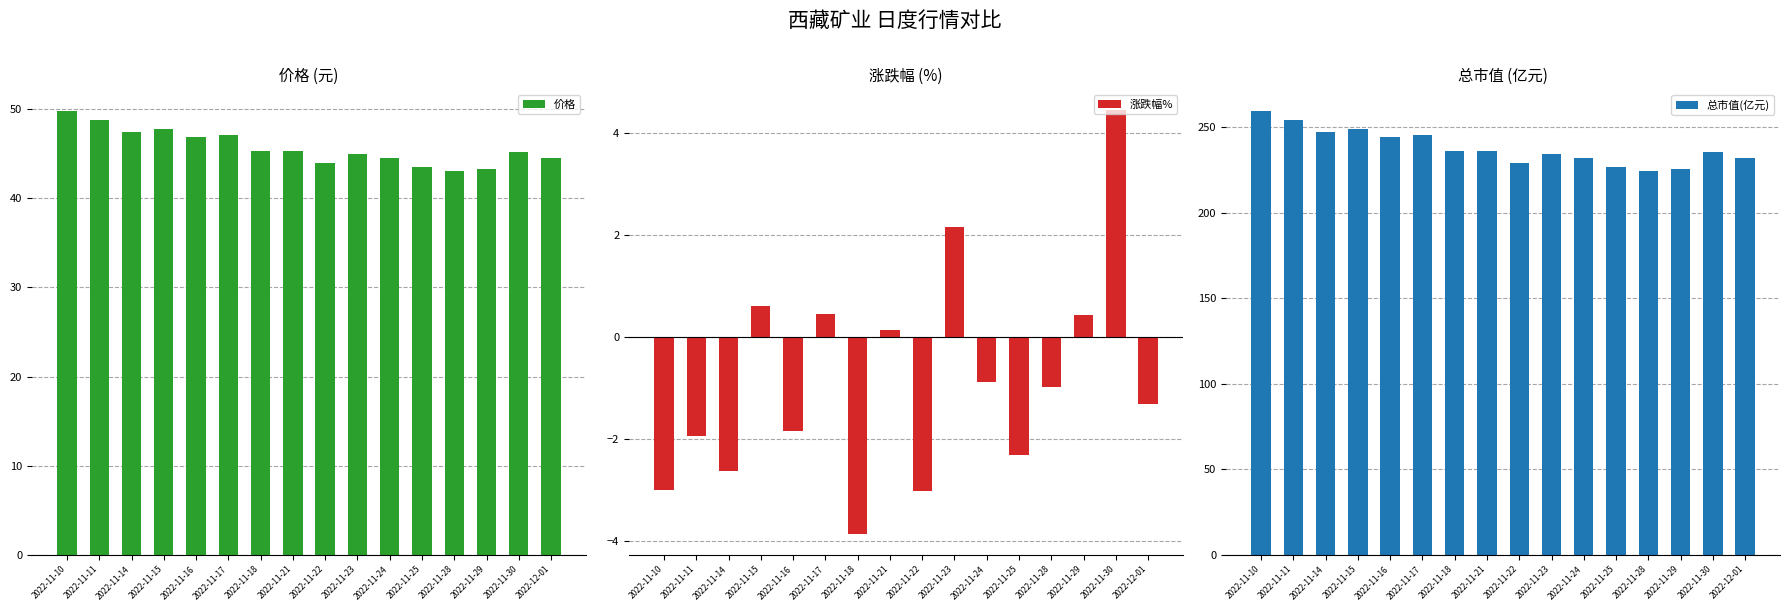

Reading left to right, list all the values displayed in this chart.

价格: 2022-11-10=49.8	2022-11-11=48.8	2022-11-14=47.5	2022-11-15=47.8	2022-11-16=46.9	2022-11-17=47.1	2022-11-18=45.3	2022-11-21=45.4	2022-11-22=44.0	2022-11-23=44.9	2022-11-24=44.5	2022-11-25=43.5	2022-11-28=43.1	2022-11-29=43.2	2022-11-30=45.2	2022-12-01=44.6
涨跌幅%: 2022-11-10=-3.0	2022-11-11=-1.9	2022-11-14=-2.6	2022-11-15=0.6	2022-11-16=-1.8	2022-11-17=0.5	2022-11-18=-3.9	2022-11-21=0.1	2022-11-22=-3.0	2022-11-23=2.2	2022-11-24=-0.9	2022-11-25=-2.3	2022-11-28=-1.0	2022-11-29=0.4	2022-11-30=4.4	2022-12-01=-1.3
总市值(亿元): 2022-11-10=259.3	2022-11-11=254.2	2022-11-14=247.5	2022-11-15=249.0	2022-11-16=244.4	2022-11-17=245.5	2022-11-18=236.0	2022-11-21=236.3	2022-11-22=229.2	2022-11-23=234.2	2022-11-24=232.1	2022-11-25=226.7	2022-11-28=224.5	2022-11-29=225.4	2022-11-30=235.4	2022-12-01=232.3